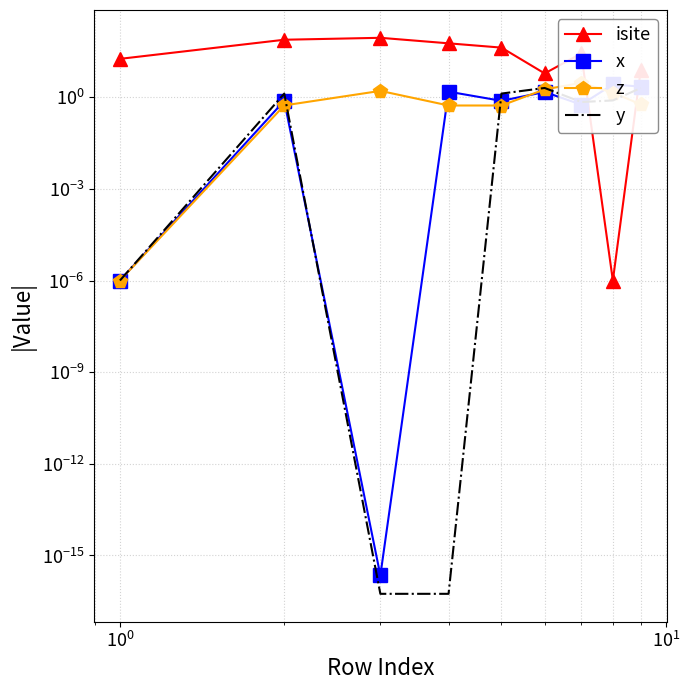

Is this an area chart (filled region under the line)?

No